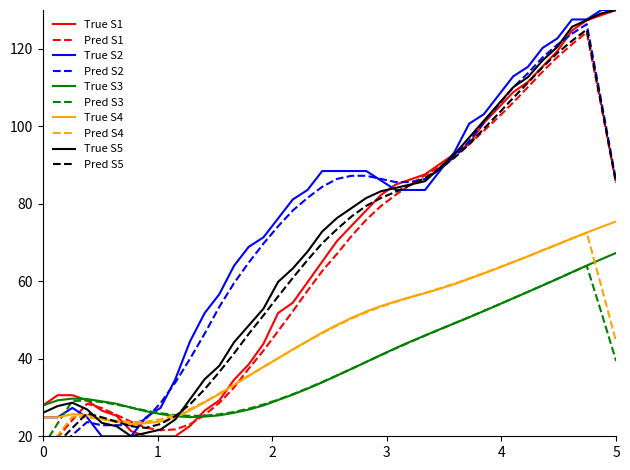

After their last crossing, which series has the higher values: True S2 or True S3?

True S2